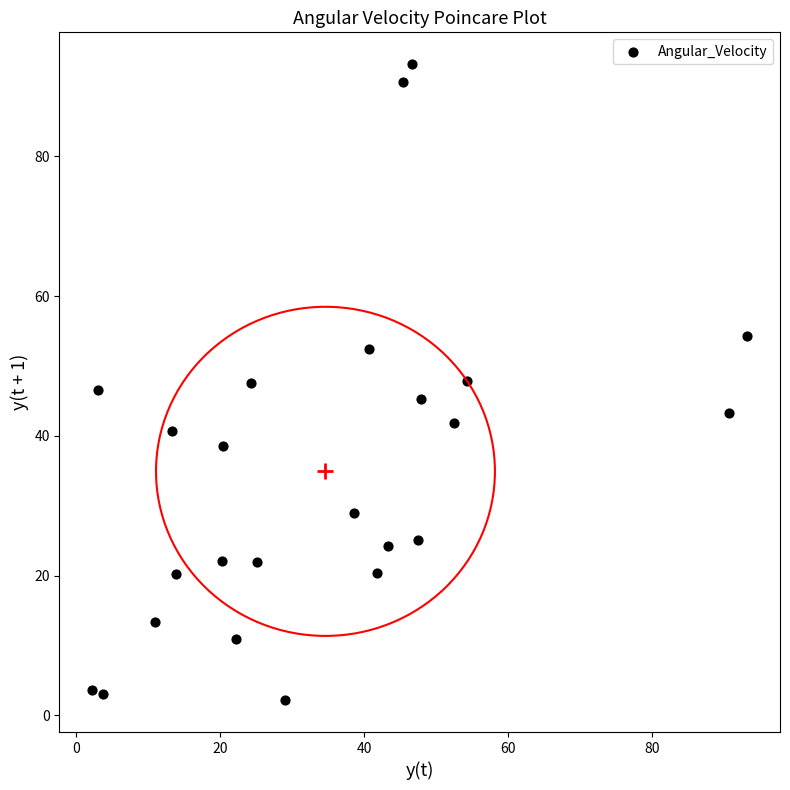

What is the range of Y values (max minus min)?

91.0